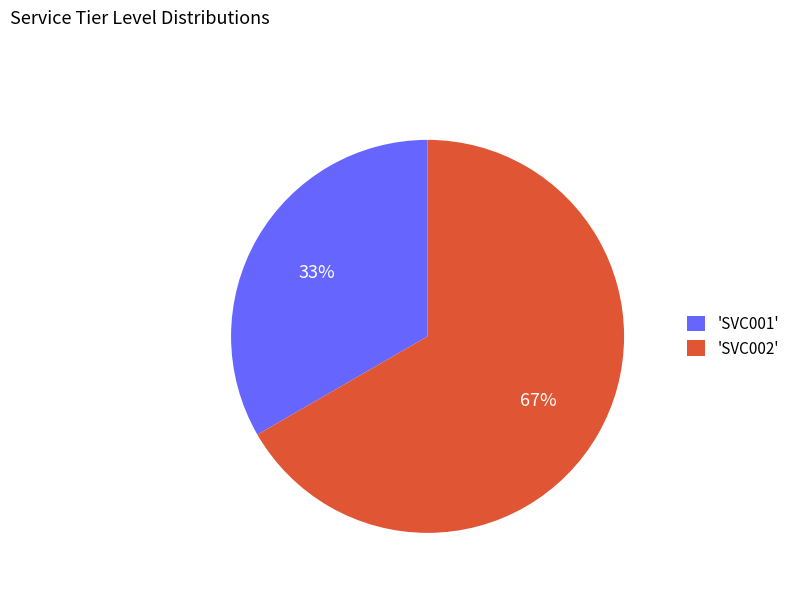

To the nearest percent, what percentage of the pie is 'SVC001'?

33%